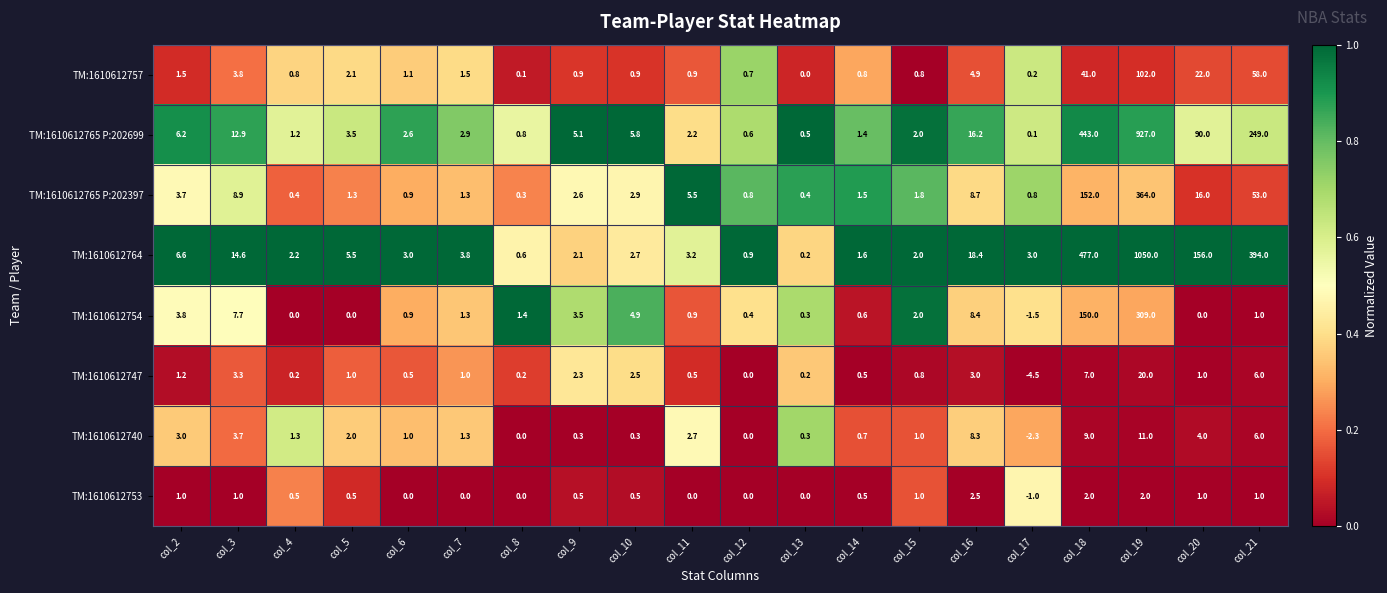

What is the average value of the TM:1610612764 series?

107.4